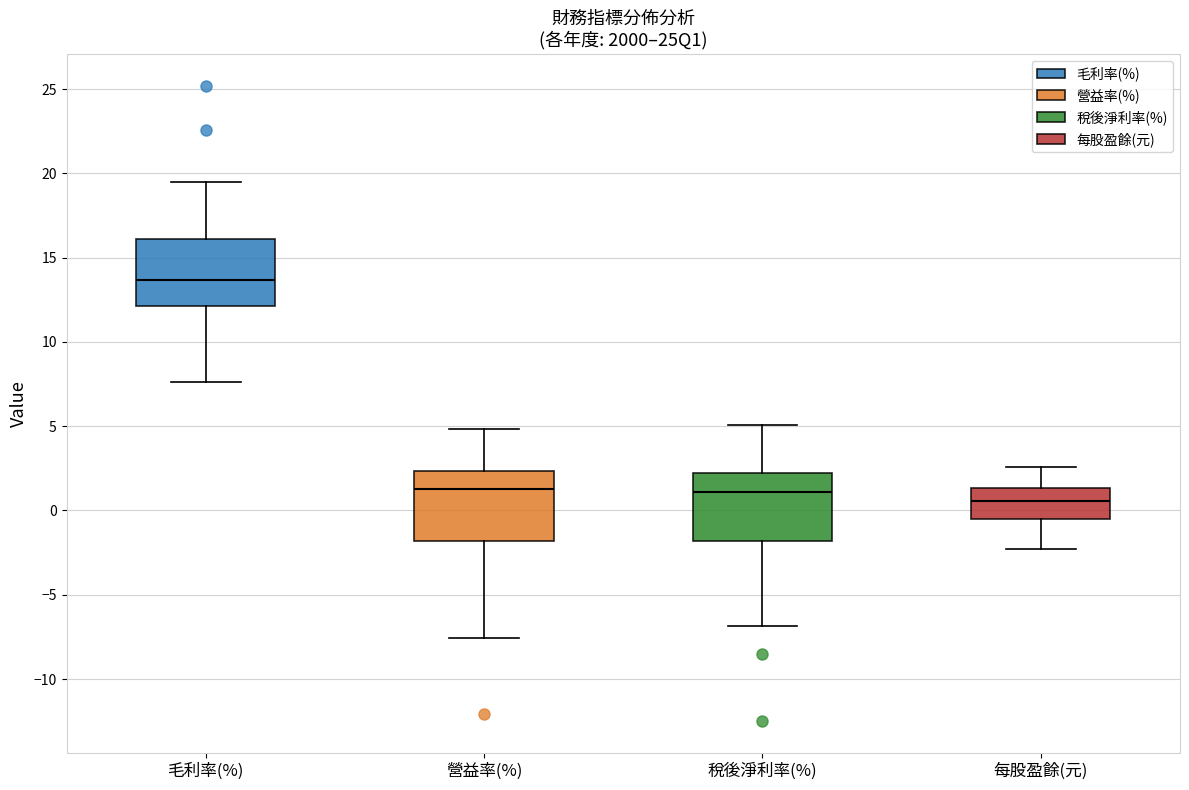

Reading left to right, transcribe this box plot: for each box, give where its median line is, the range the box spans, and where its two whiskers end, as read against the y-axis. The values are not printed on the chart, so give them approximately, as read against the axis.

毛利率(%): median 13.5, box 12.0 to 16.0, whiskers 7.5 to 19.5
營益率(%): median 1.5, box -2.0 to 2.5, whiskers -7.5 to 5.0
稅後淨利率(%): median 1.0, box -2.0 to 2.0, whiskers -7.0 to 5.0
每股盈餘(元): median 0.5, box -0.5 to 1.5, whiskers -2.5 to 2.5